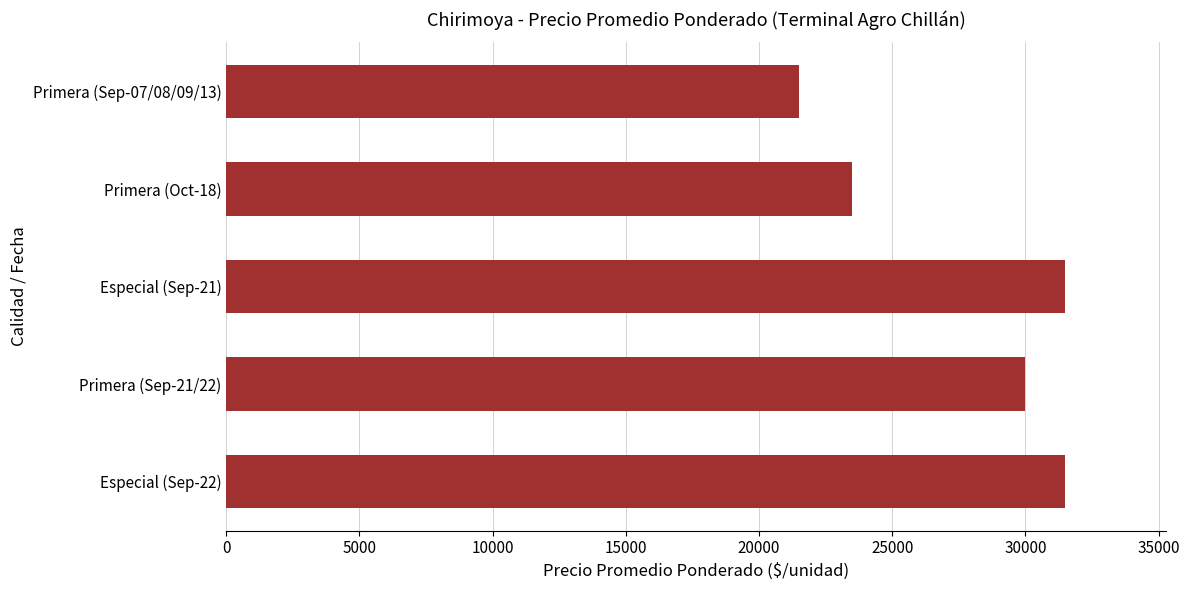

Does the chart contain stacked bars?

No